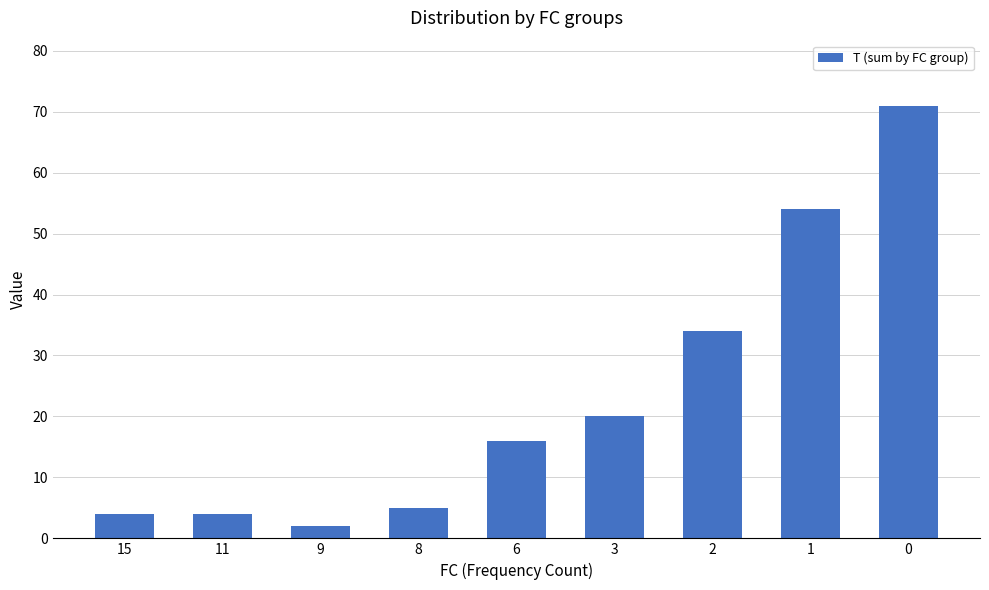

How many categories are shown in the chart?

9